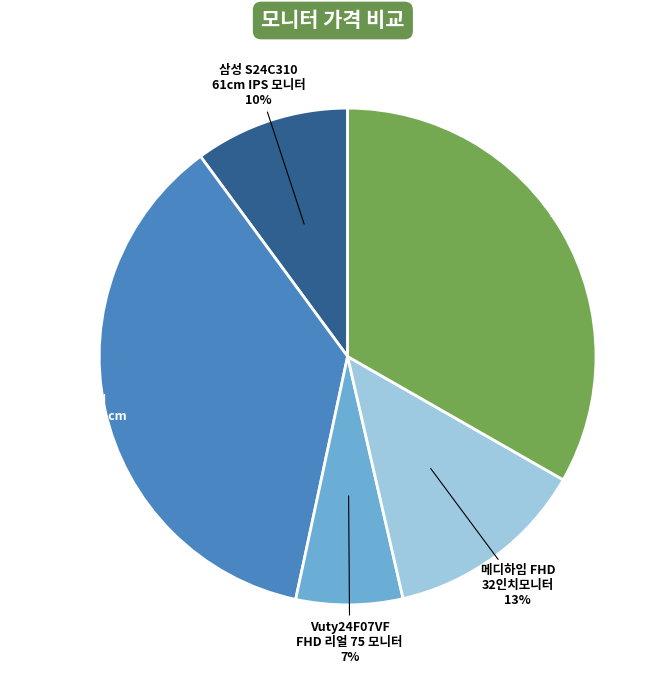

To the nearest percent, what is the difference between the largest and smallest slice percentages?

30%